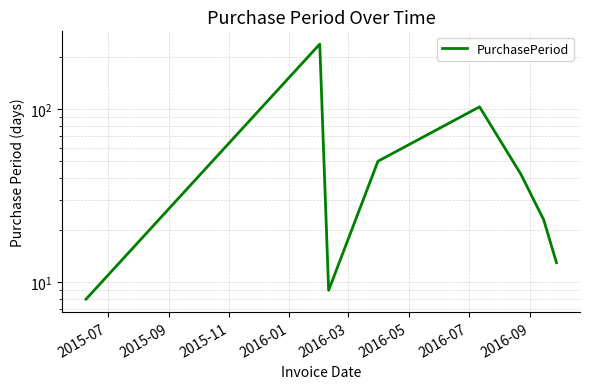

Does the chart have visible grid lines?

Yes